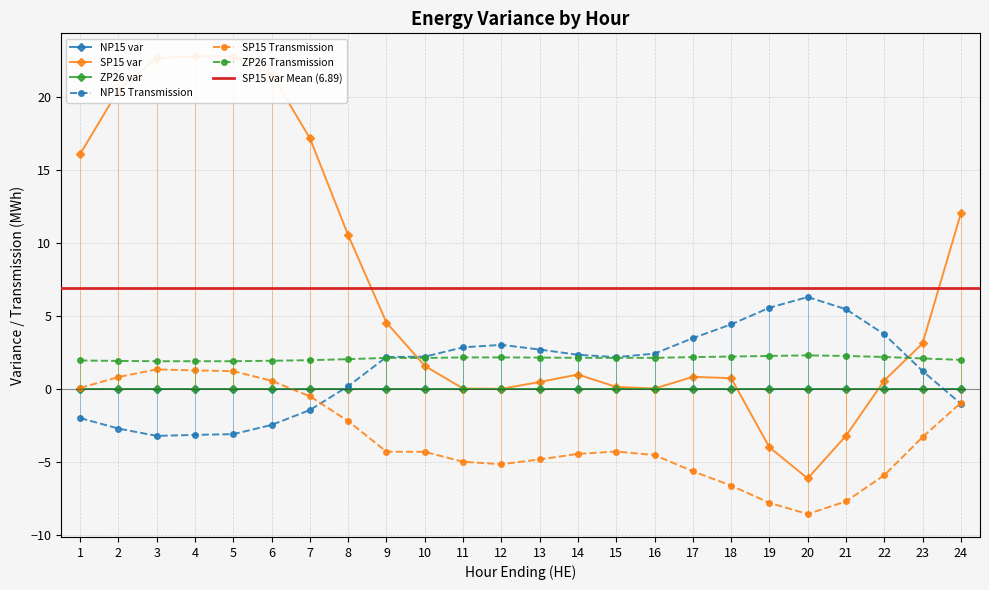

True or false: SP15 var and SP15 Transmission intersect in this chart.

False